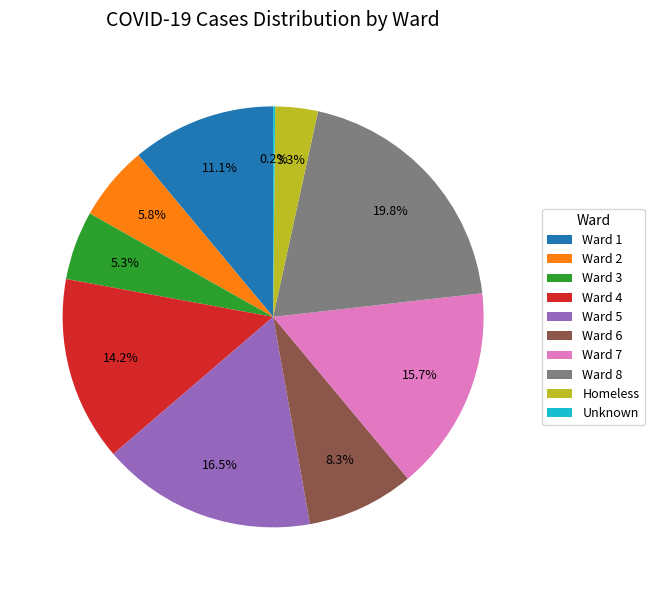

Combined, what portion of the pie is Ward 7 and Ward 6?

24.0%